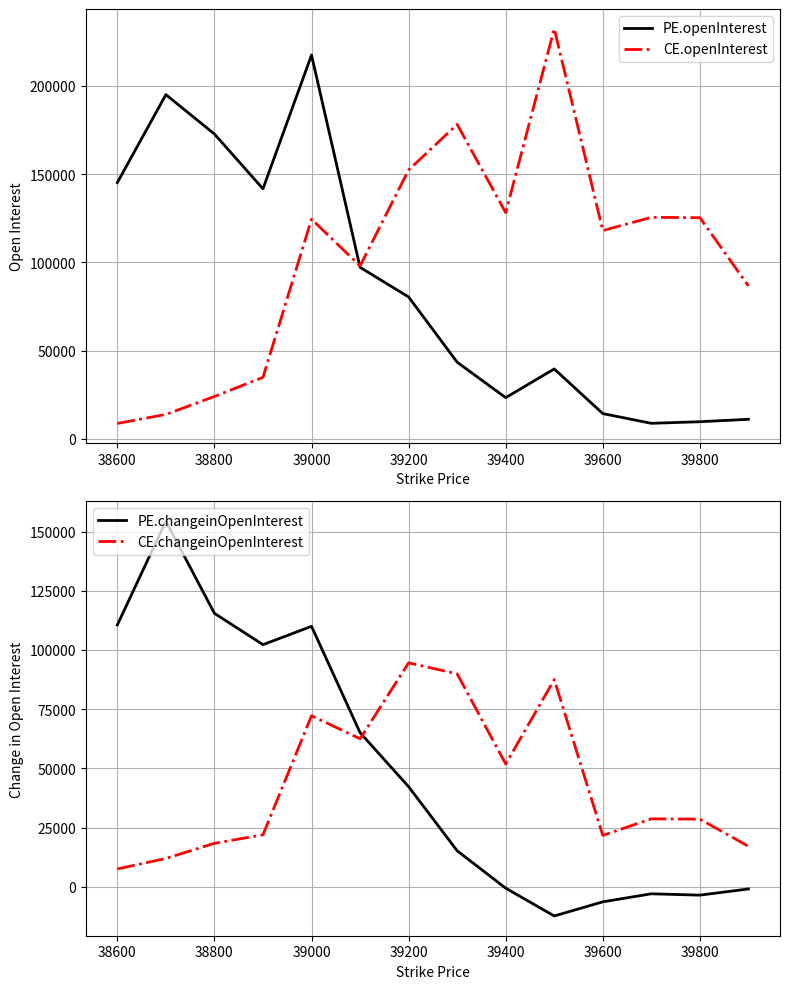

The value of CE.openInterest at 39400 is 128201. True or false?

True